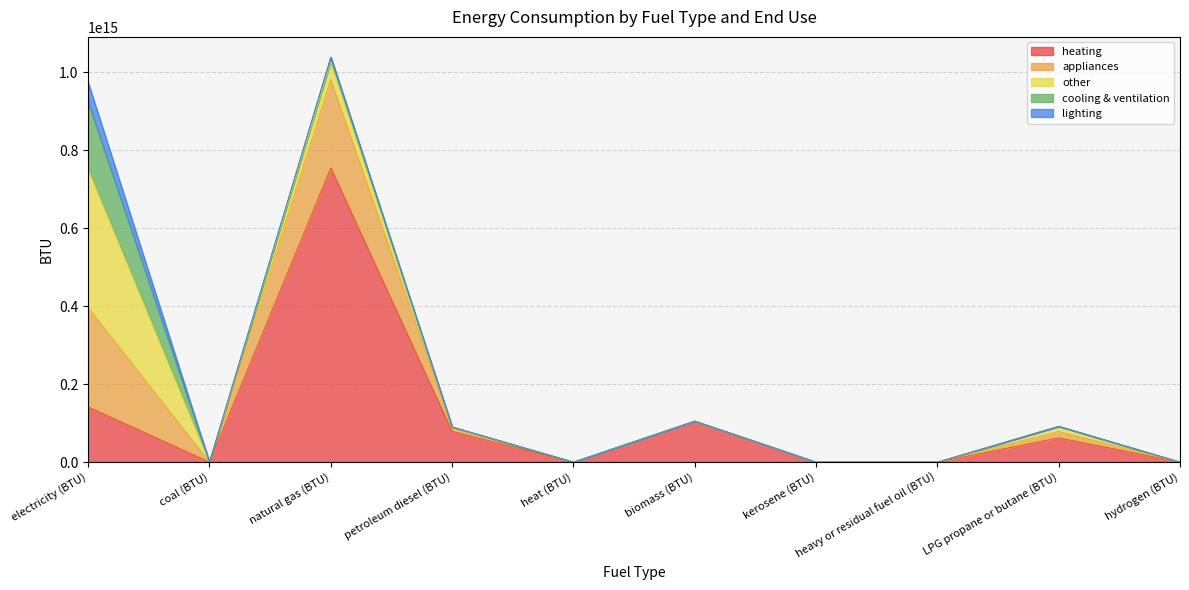

True or false: appliances has a value of 0.0 at biomass (BTU).

True